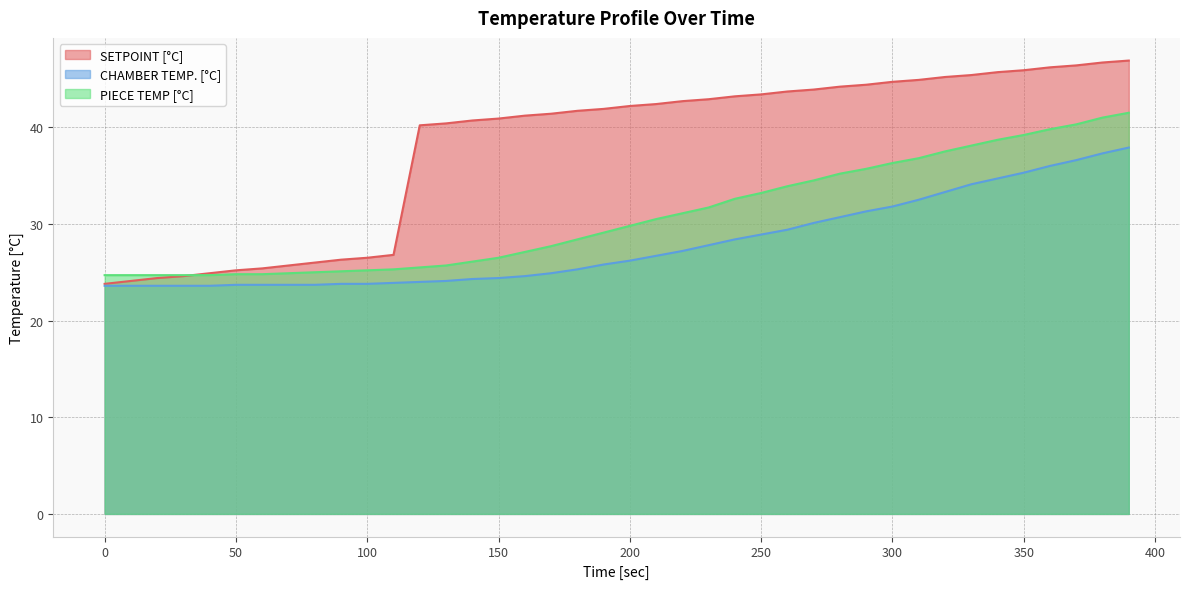

What is the difference between the highest and lowest values at 170?

16.5